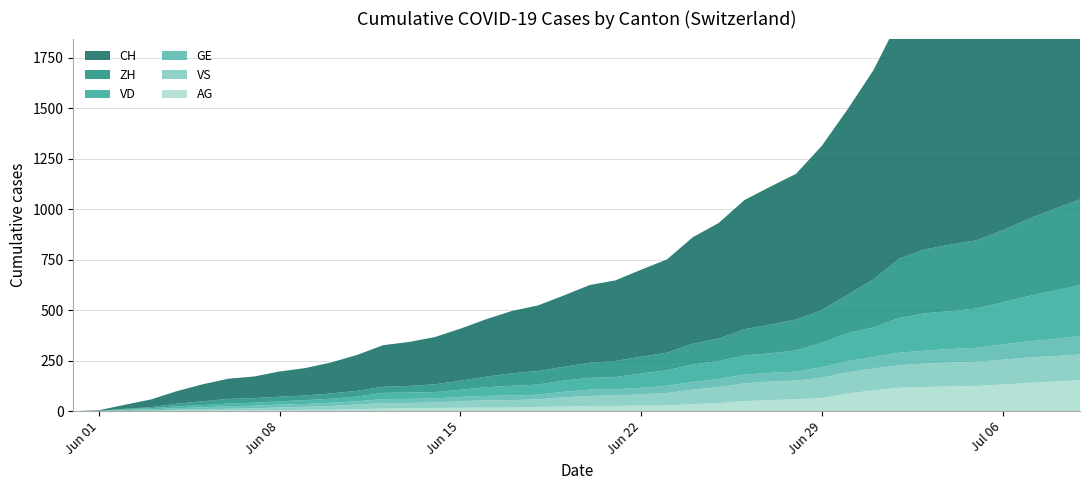

Reading left to right, what are all the values shown in this chart?

CH: 0=0	1=3	2=20	3=38	4=62	5=84	6=100	7=107	8=125	9=136	10=154	11=178	12=206	13=218	14=234	15=258	16=285	17=309	18=325	19=353	20=385	21=399	22=431	23=462	24=528	25=572	26=640	27=683	28=722	29=814	30=919	31=1037	32=1186	33=1285	34=1335	35=1388	36=1469	37=1568	38=1669	39=1758
ZH: 0=0	1=0	2=2	3=5	4=13	5=19	6=23	7=23	8=23	9=23	10=26	11=28	12=30	13=33	14=38	15=45	16=52	17=62	18=67	19=68	20=75	21=80	22=83	23=87	24=103	25=111	26=130	27=142	28=153	29=162	30=190	31=238	32=294	33=317	34=330	35=338	36=357	37=382	38=405	39=424
VD: 0=0	1=0	2=4	3=6	4=9	5=11	6=13	7=15	8=16	9=19	10=20	11=24	12=31	13=31	14=32	15=35	16=43	17=48	18=50	19=56	20=58	21=60	22=71	23=77	24=86	25=89	26=95	27=97	28=105	29=121	30=138	31=147	32=172	33=185	34=188	35=195	36=208	37=224	38=240	39=252
GE: 0=0	1=1	2=4	3=6	4=8	5=10	6=13	7=13	8=14	9=14	10=16	11=16	12=20	13=20	14=20	15=22	16=22	17=23	18=23	19=27	20=31	21=31	22=32	23=36	24=38	25=40	26=43	27=43	28=44	29=52	30=56	31=57	32=62	33=64	34=67	35=69	36=76	37=80	38=84	39=92
VS: 0=0	1=1	2=2	3=2	4=4	5=6	6=7	7=9	8=14	9=15	10=19	11=23	12=27	13=27	14=27	15=32	16=36	17=37	18=38	19=46	20=50	21=52	22=56	23=62	24=72	25=80	26=88	27=92	28=93	29=101	30=105	31=108	32=112	33=116	34=118	35=120	36=123	37=126	38=126	39=128
AG: 0=0	1=0	2=0	3=1	4=3	5=3	6=5	7=5	8=5	9=7	10=7	11=10	12=13	13=14	14=16	15=17	16=18	17=18	18=21	19=23	20=26	21=26	22=28	23=28	24=35	25=40	26=50	27=55	28=59	29=65	30=88	31=103	32=116	33=120	34=123	35=125	36=132	37=140	38=147	39=153